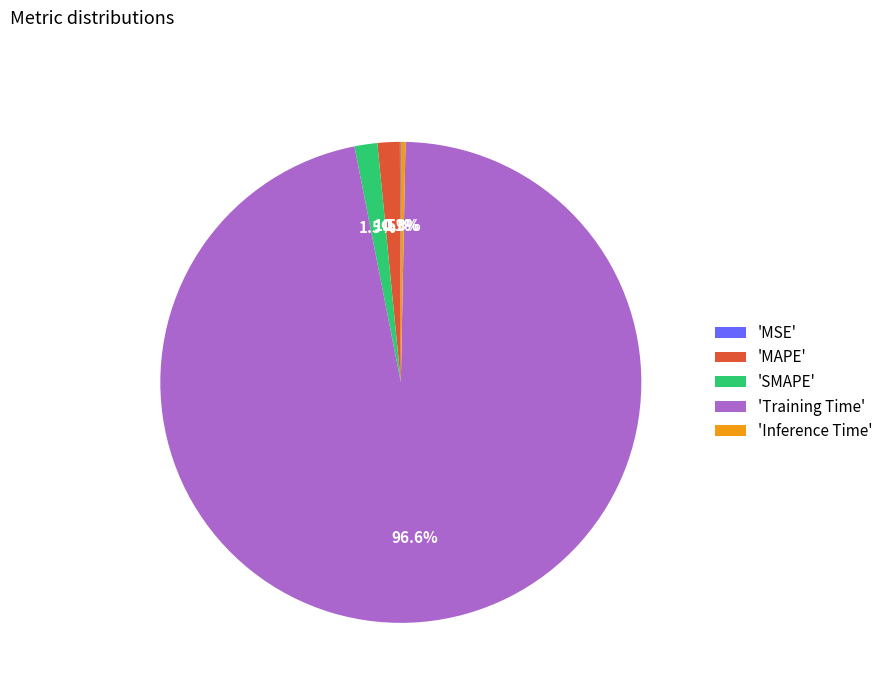

What is the majority slice?

'Training Time'